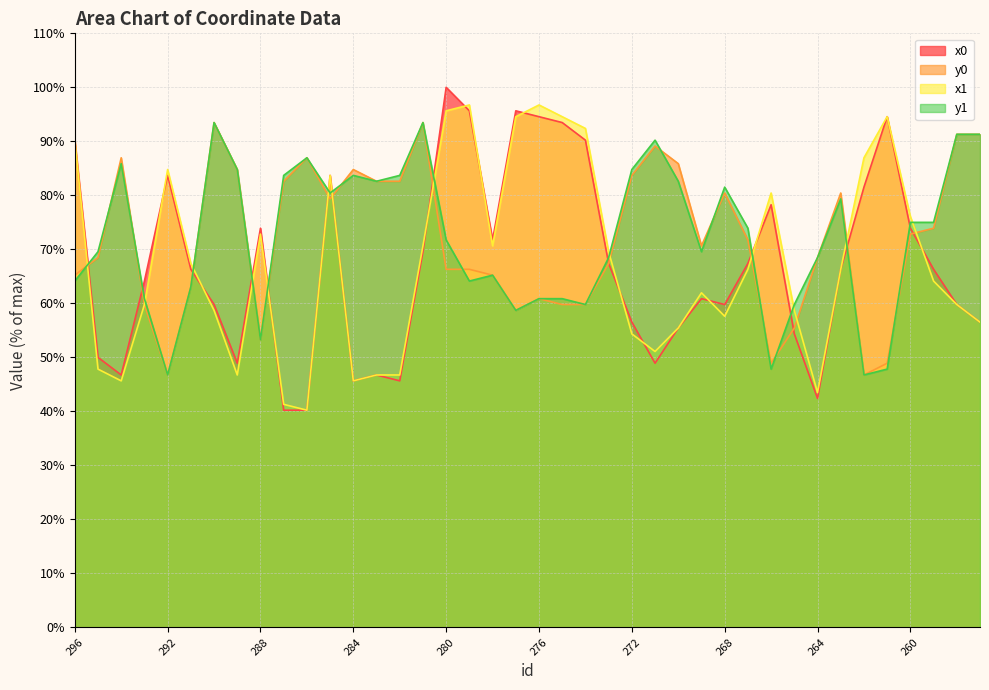

Count the number of data series in this chart.

4